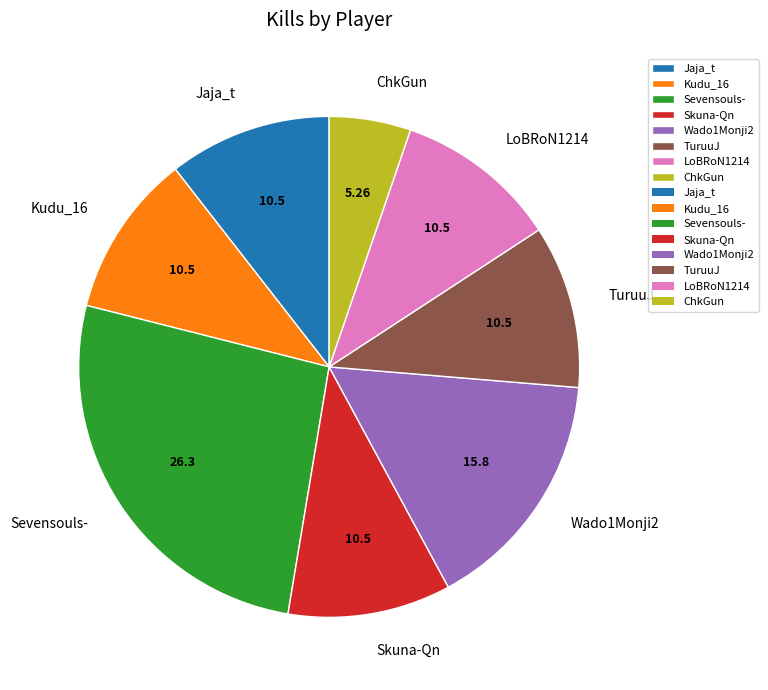

How many segments does this pie chart have?

8